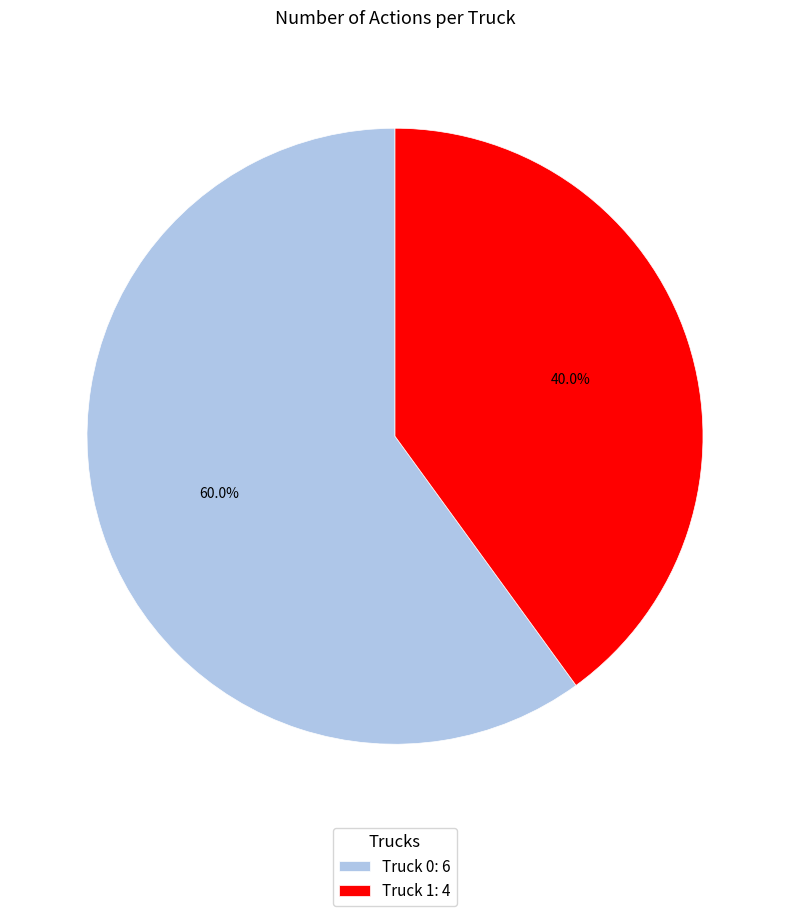

What percentage is the Truck 1 slice, to the nearest percent?

40%